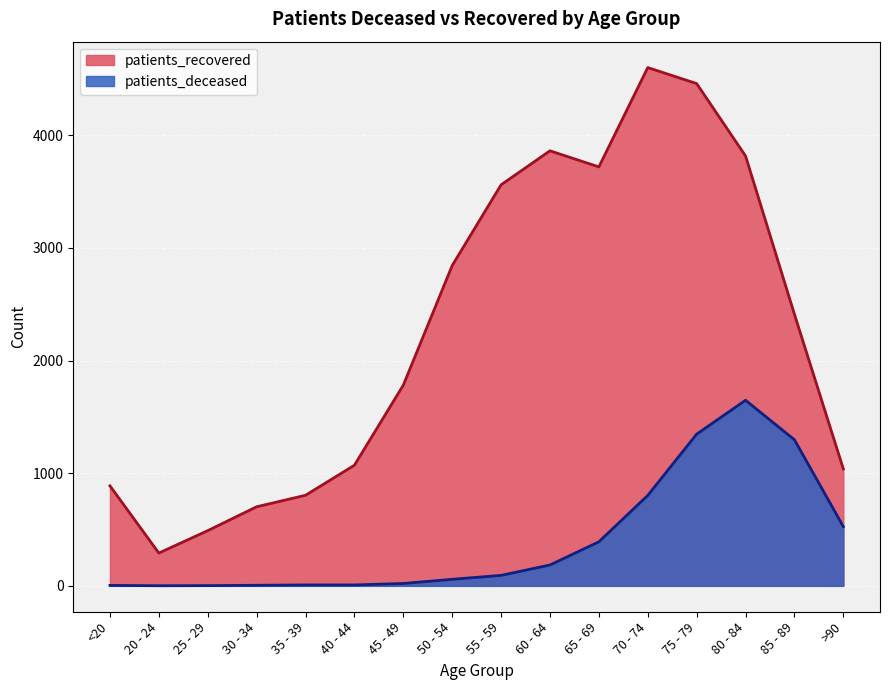

Which series has the widest spread of values?

patients_recovered